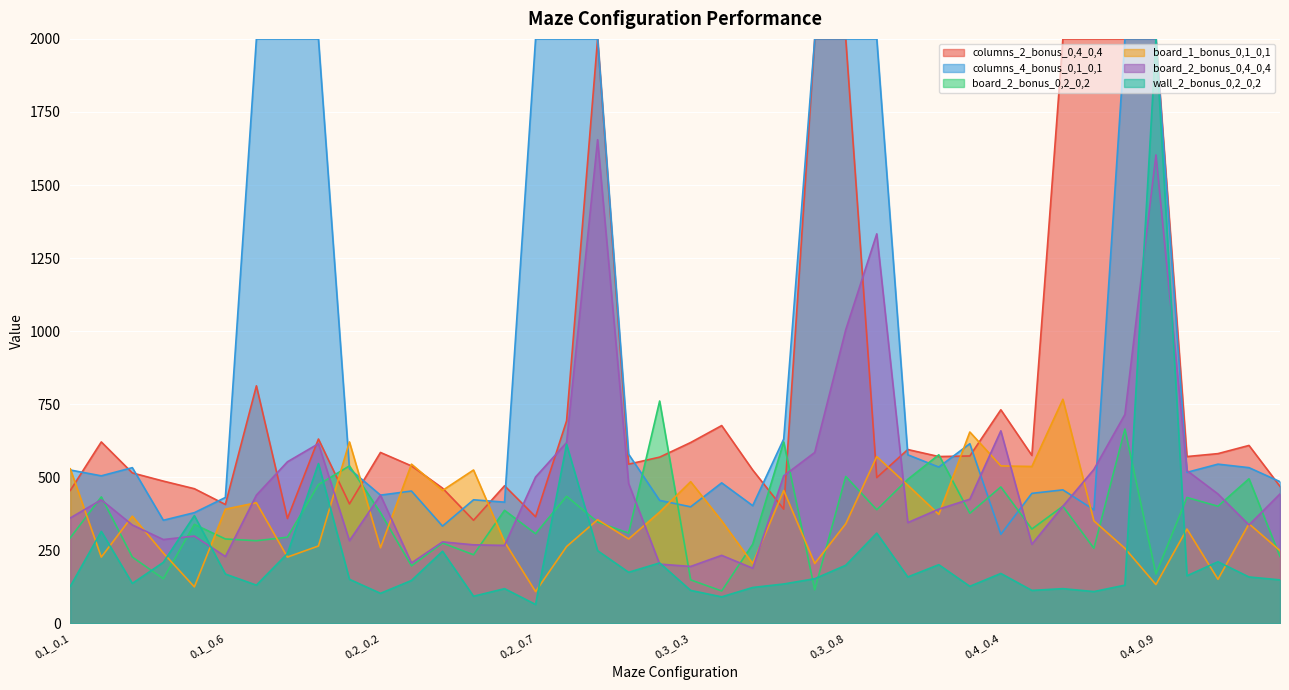

Which series has the largest total across all categories?

columns_4_bonus_0,1_0,1